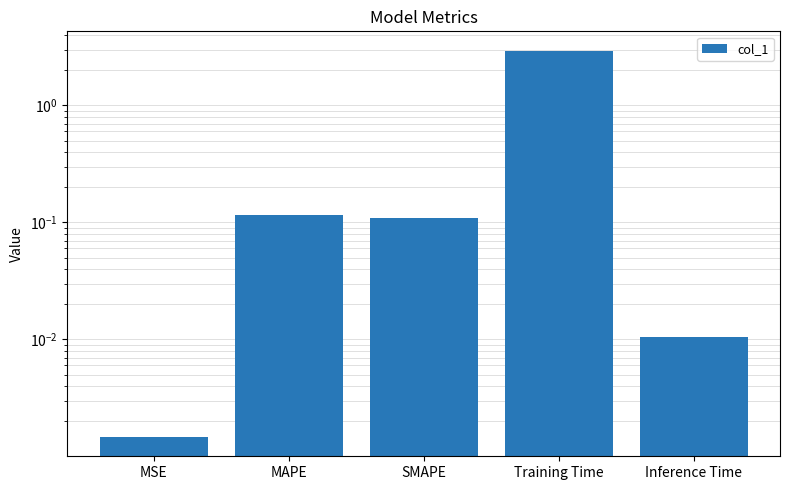

List the labels in order of value, smallest first.

MSE, Inference Time, SMAPE, MAPE, Training Time